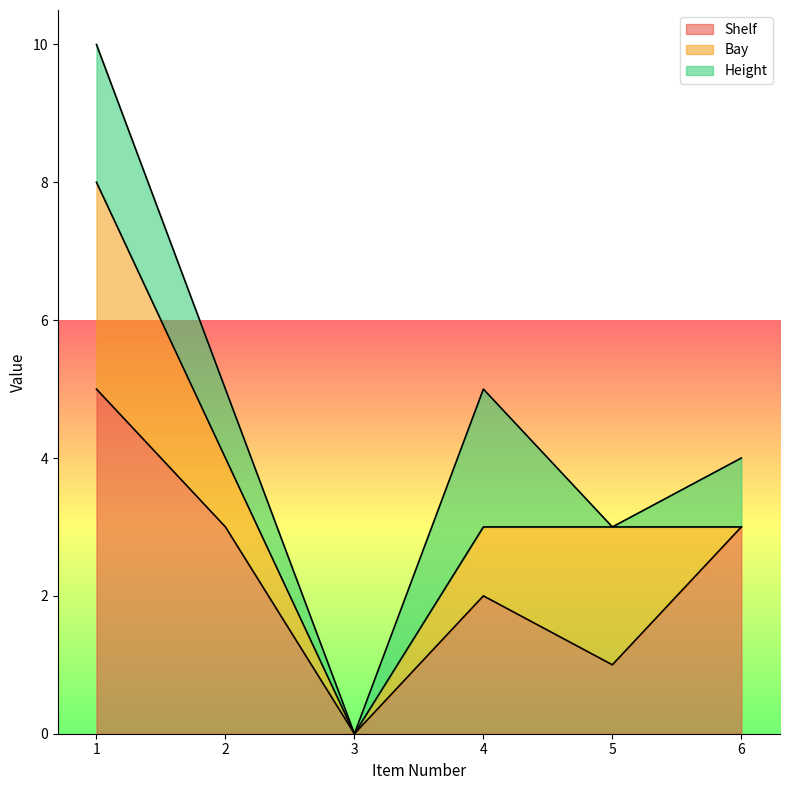

Which series changed the most between 4 and 5?

Height